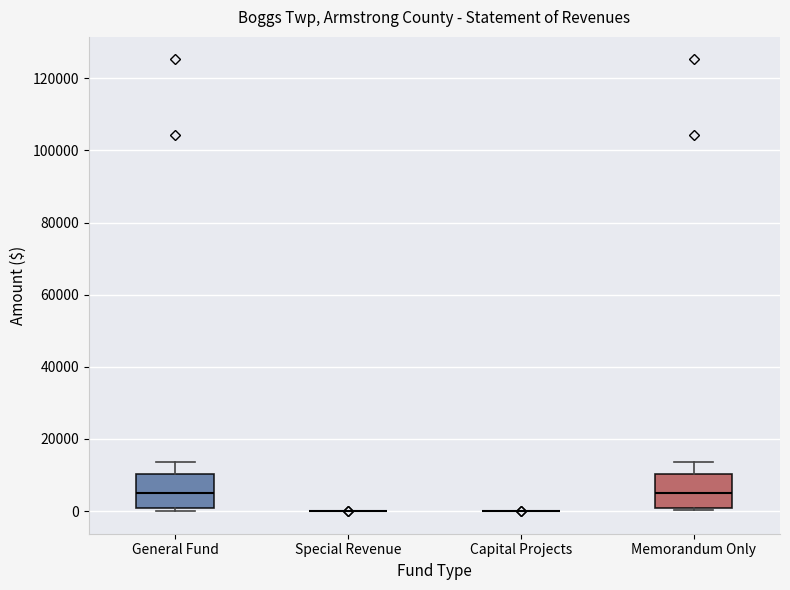

Reading left to right, read every box against the y-axis: the position of its median line, the range the box covers, and the ends of its whiskers. The values are not printed on the chart, so give them approximately, as read against the axis.

General Fund: median 6000, box 0 to 10000, whiskers 0 (just below the box's lower edge) to 14000
Special Revenue: box collapsed to a line at 0, whiskers 0 to 0
Capital Projects: box collapsed to a line at 0, whiskers 0 to 0
Memorandum Only: median 6000, box 0 to 10000, whiskers 0 (just below the box's lower edge) to 14000